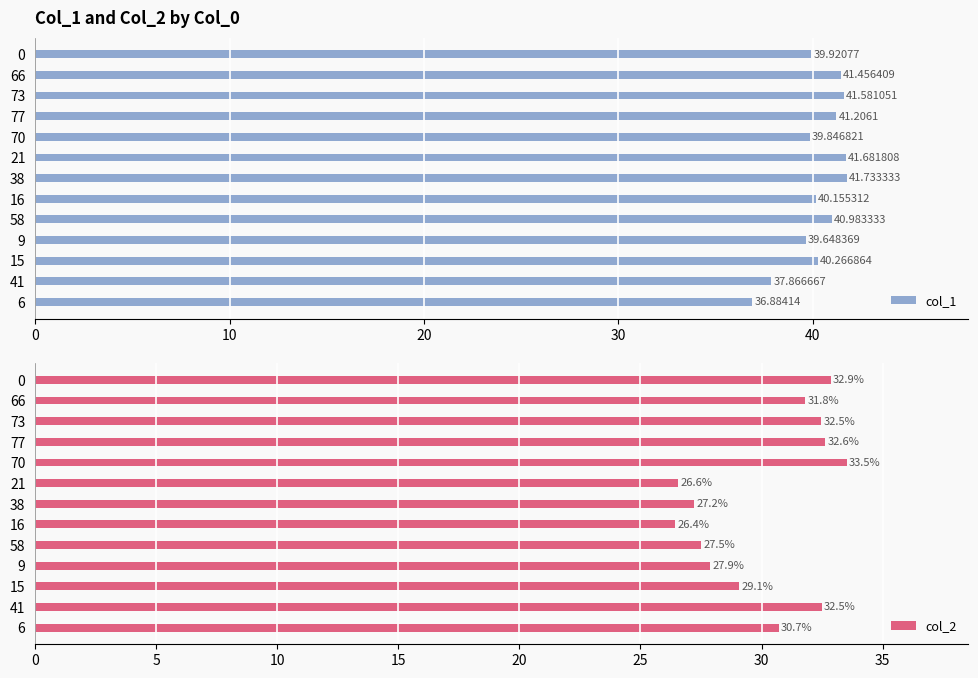

How many data points does each series have?

13